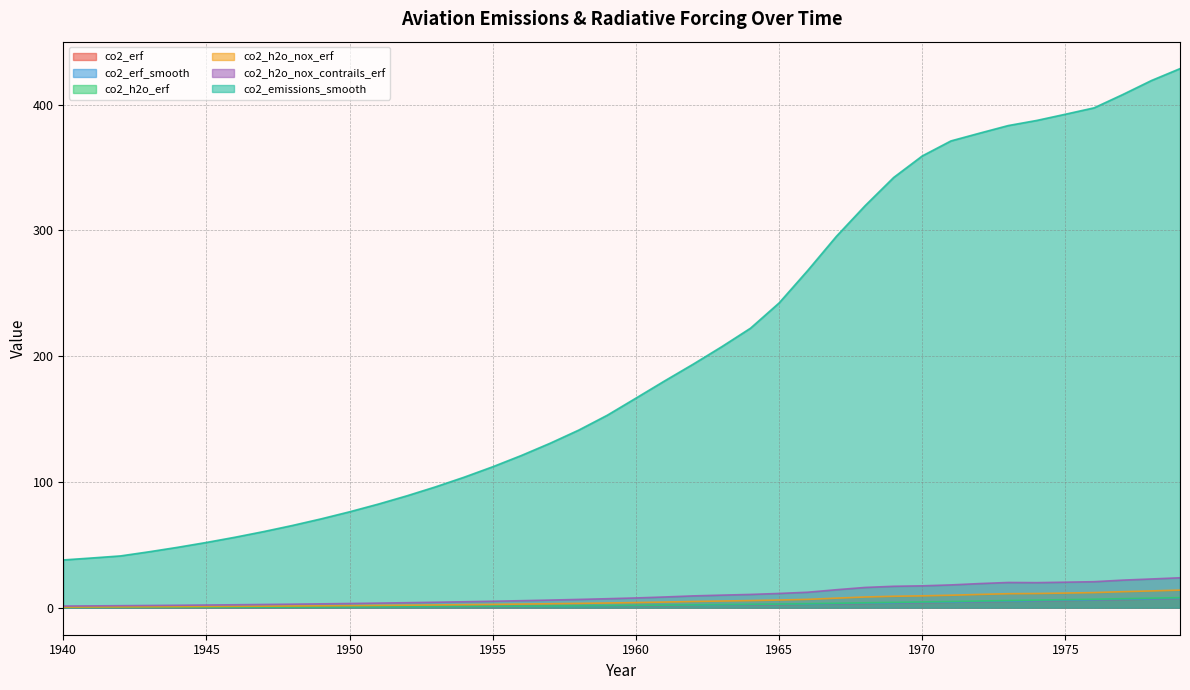

What value does the co2_h2o_nox_erf series have at 1941?

0.6